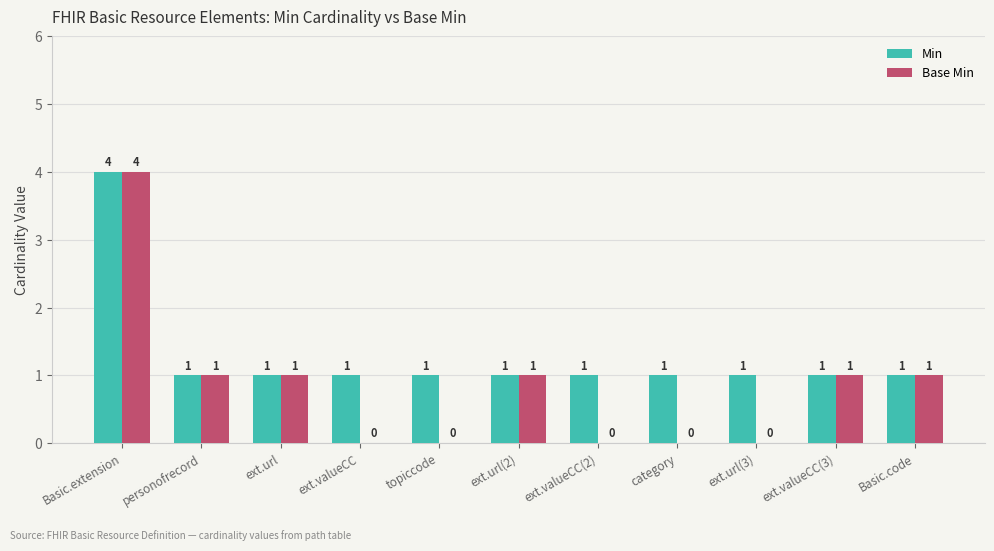

What is the total value across all series at ext.url(2)?

2